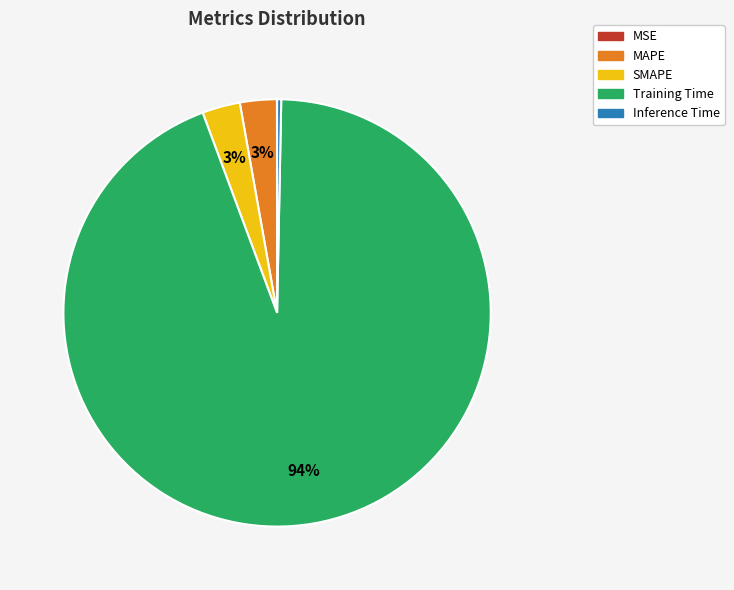

Which has a higher value, Inference Time or SMAPE?

SMAPE